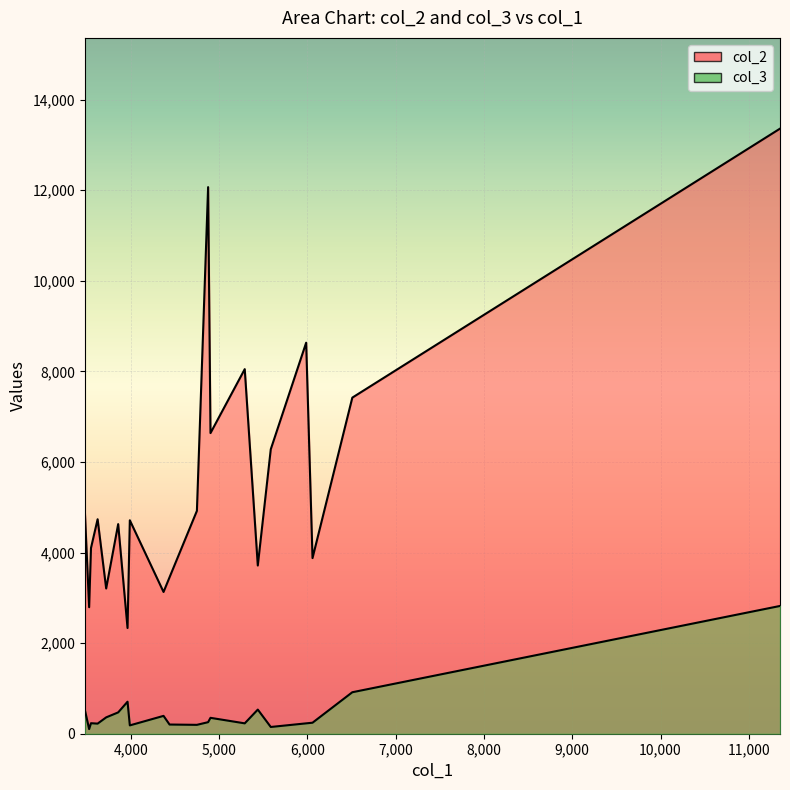

Reading left to right, list all the values displayed in this chart.

col_2: 11354=13360	6508=7421	6057=3878	5985=8634	5584=6281	5437=3714	5289=8050	4901=6638	4874=12069	4747=4921	4437=3454	4369=3130	3987=4713	3961=2334	3855=4628	3719=3207	3622=4736	3547=4101	3526=2793	3478=4878
col_3: 11354=2821	6508=916	6057=243	5985=229	5584=149	5437=533	5289=229	4901=351	4874=255	4747=196	4437=203	4369=394	3987=184	3961=707	3855=471	3719=361	3622=223	3547=232	3526=102	3478=521